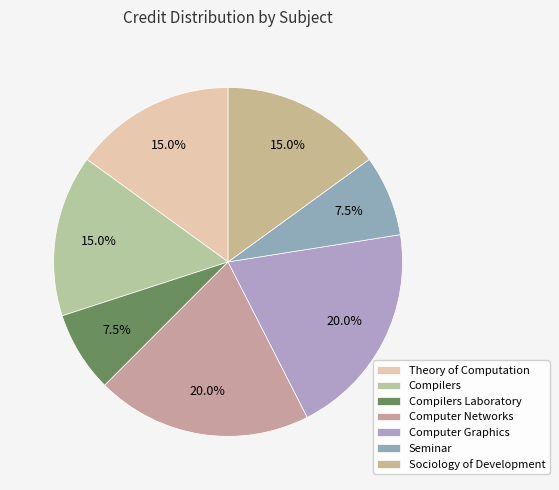

Count the number of slices in the pie.

7